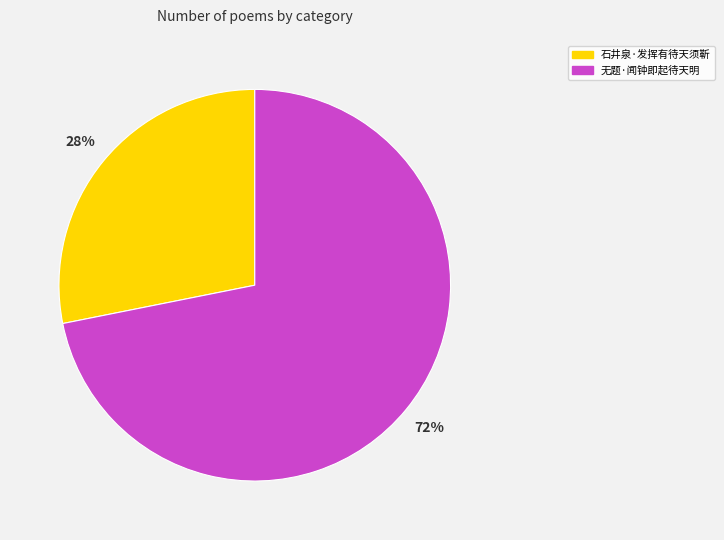

Rank the categories by value from highest to lowest.

无题·闻钟即起待天明, 石井泉·发挥有待天须靳